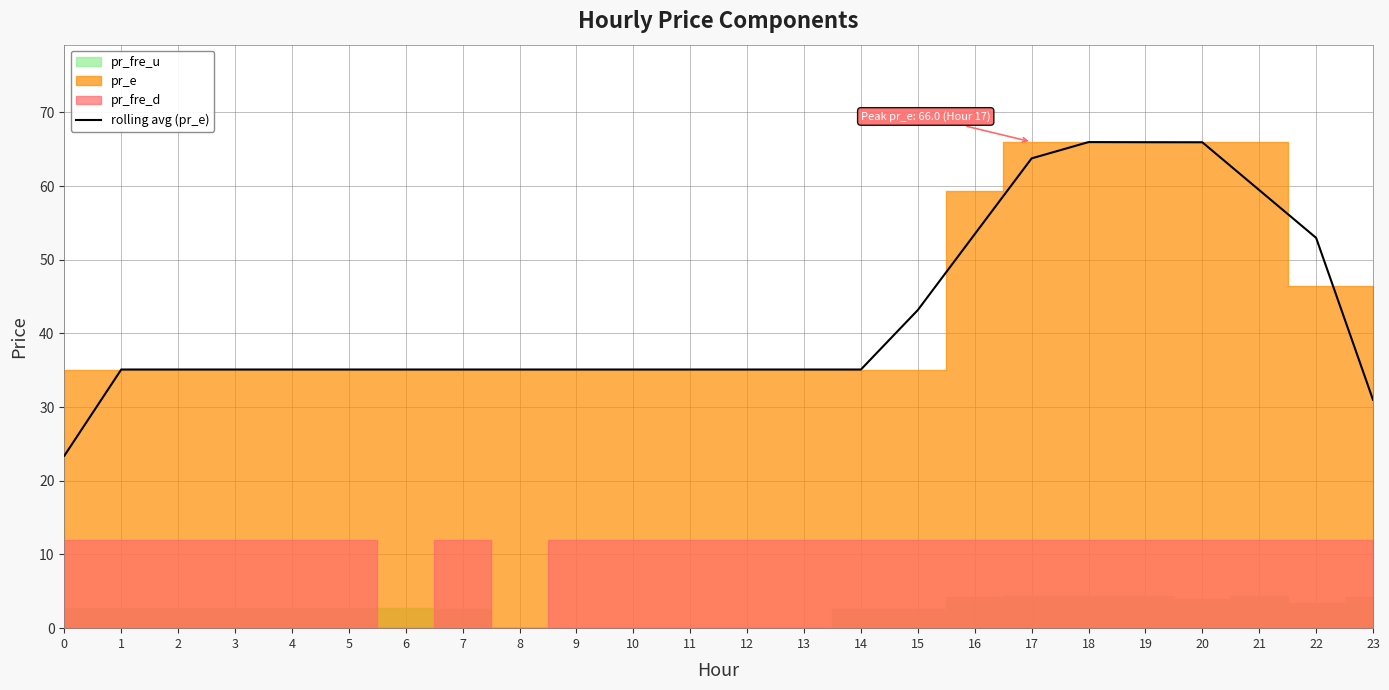

What is the difference between the maximum and minimum values?

42.6